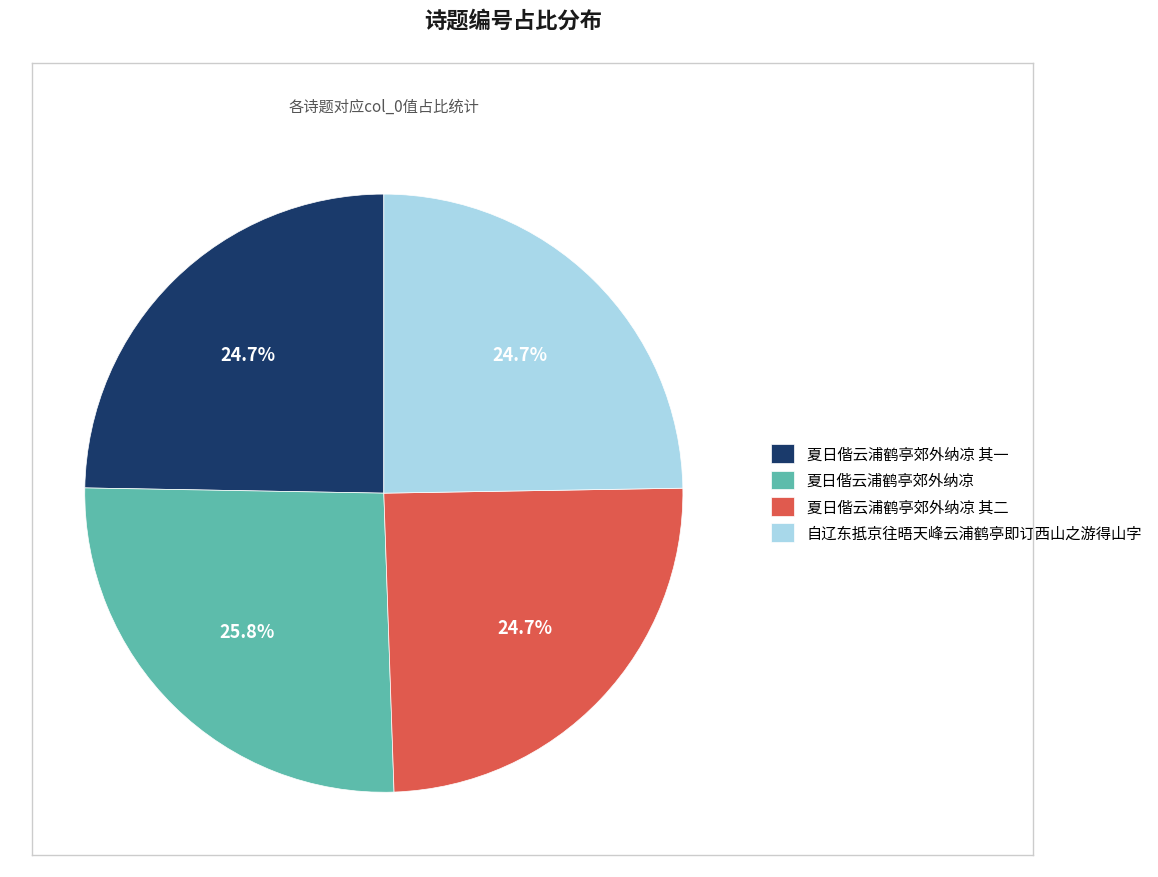

Which slice is the largest?

夏日偕云浦鹤亭郊外纳凉